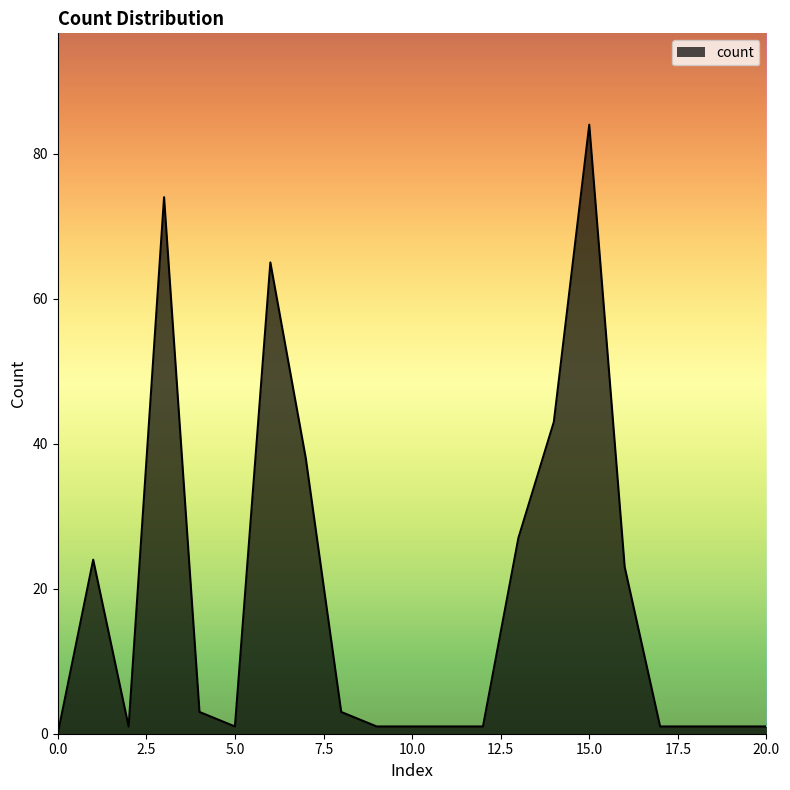

What is the difference between the maximum and minimum values?

84